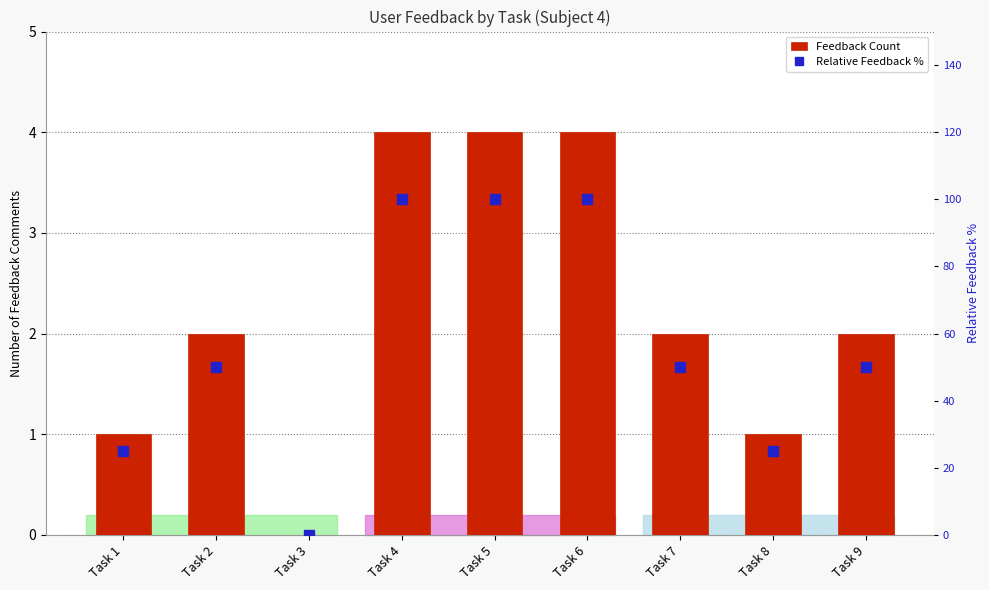

Rank the series by their maximum value, from highest to lowest.

Relative Feedback %, Feedback Count